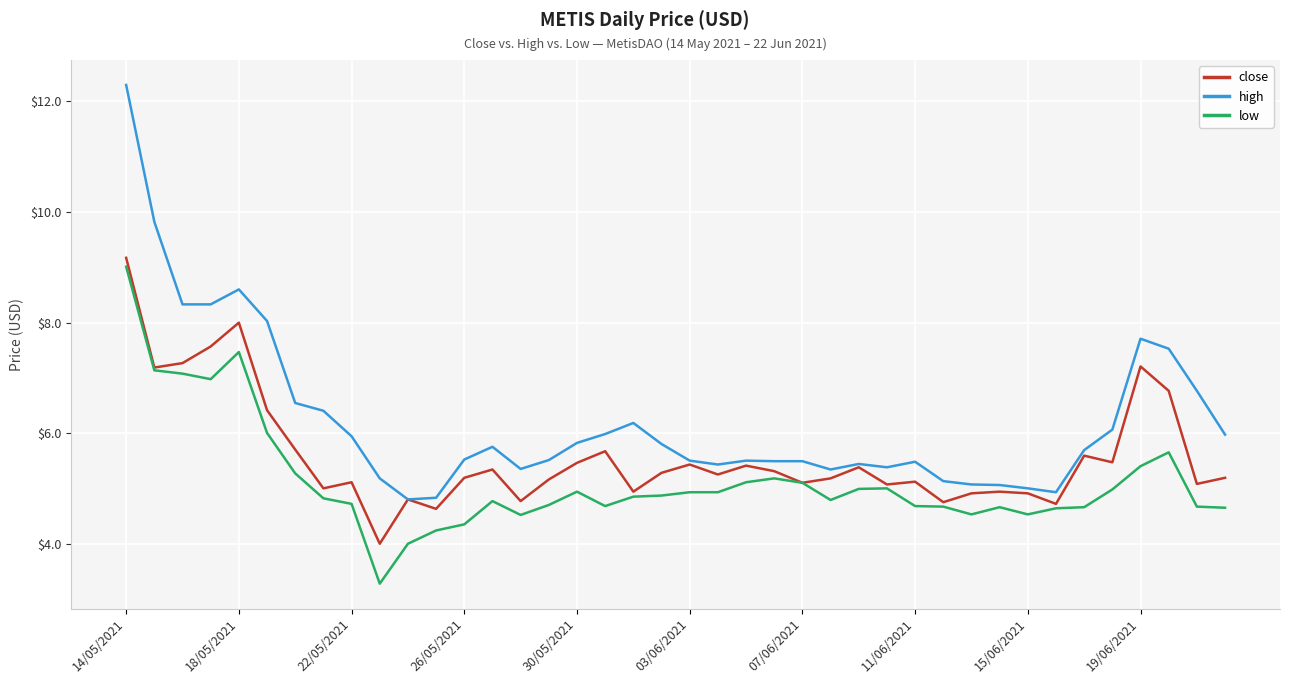

What is the smallest value displayed?

3.3